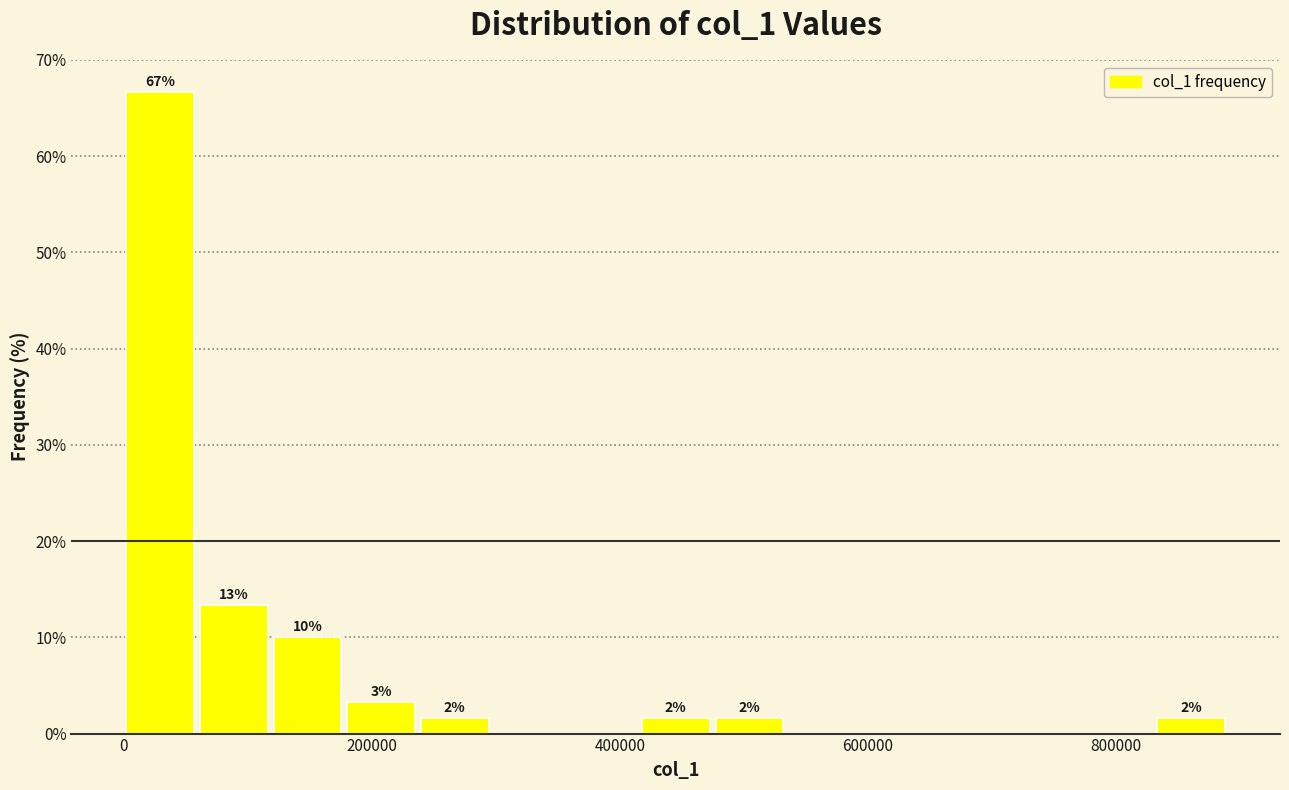

Read against the x-axis, roughly where is the centre of the tallest bar?

20000